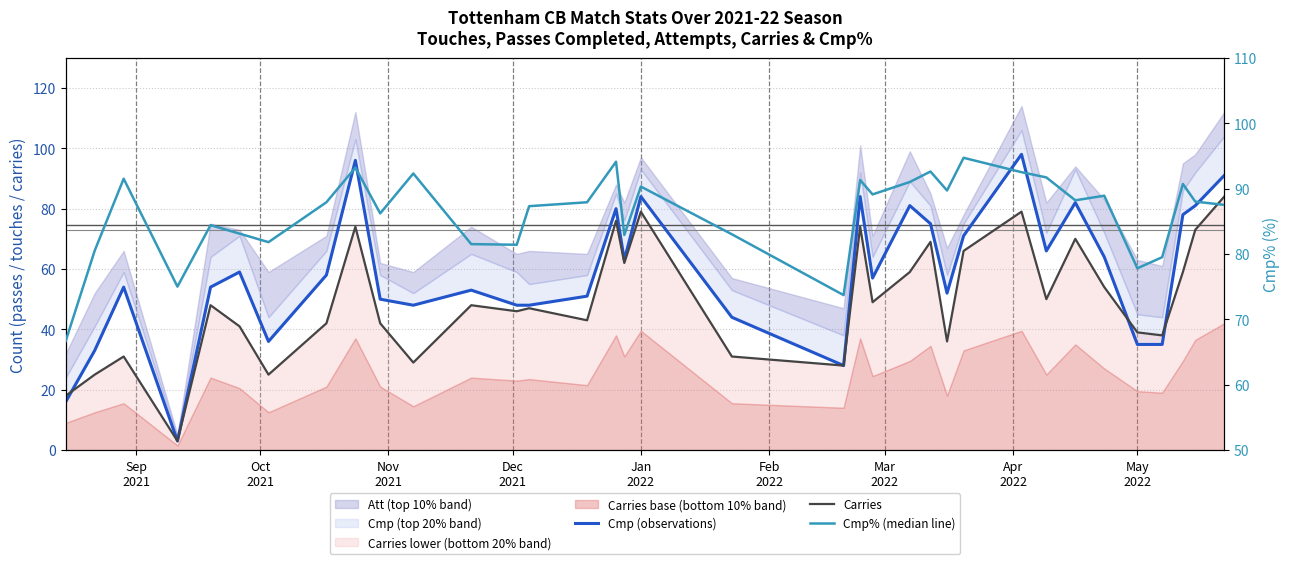

The value of Carries at Apr
2022 is 18.0. True or false?

False